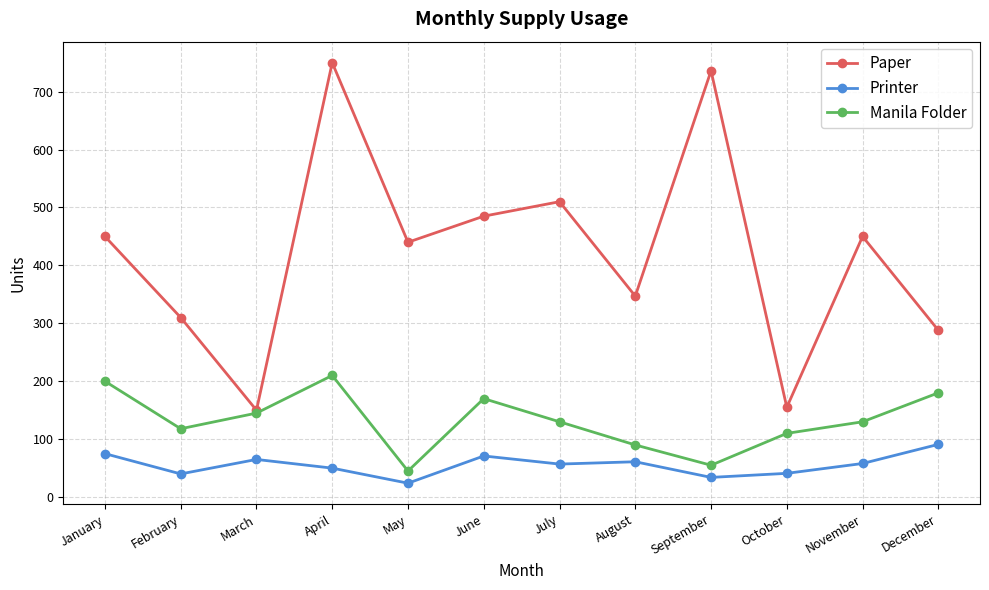

At which category is the sum across all series the highest?

April